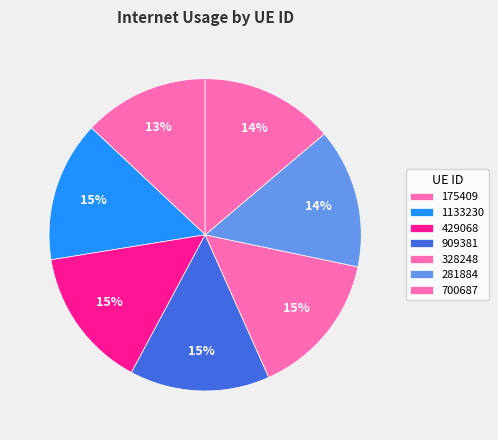

How many slices are in this pie chart?

7